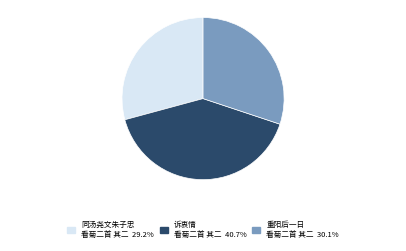

Is there any slice that represents more than half of the pie?

No